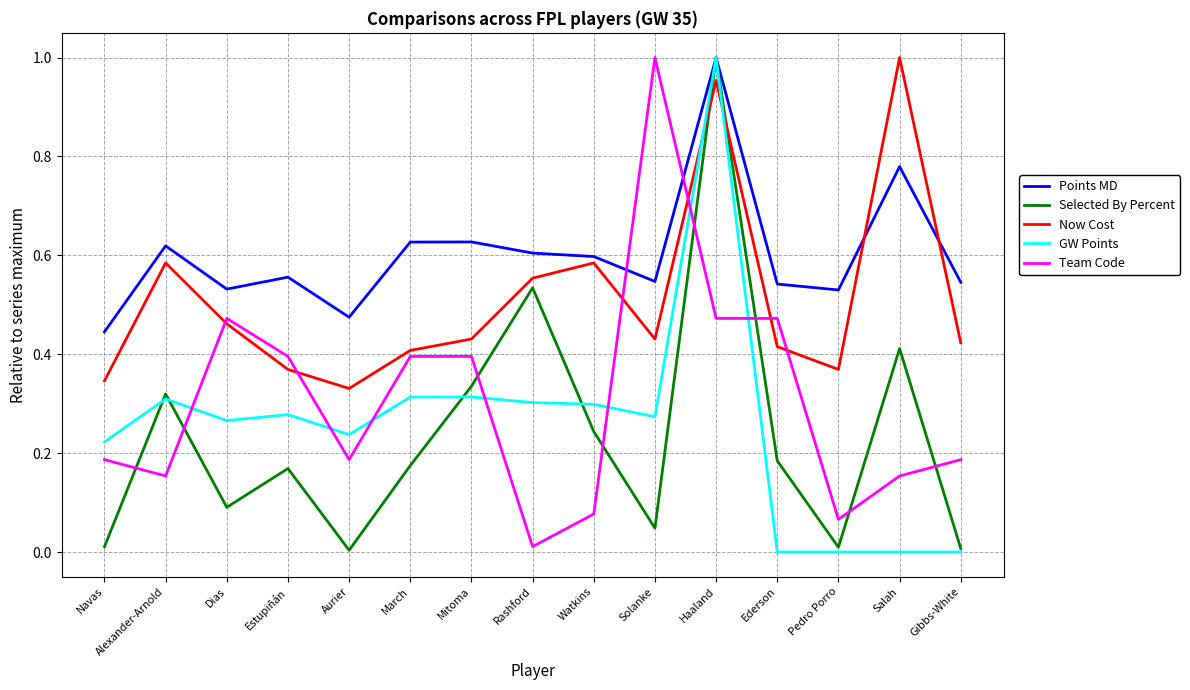

What position from the left is Alexander-Arnold?

2